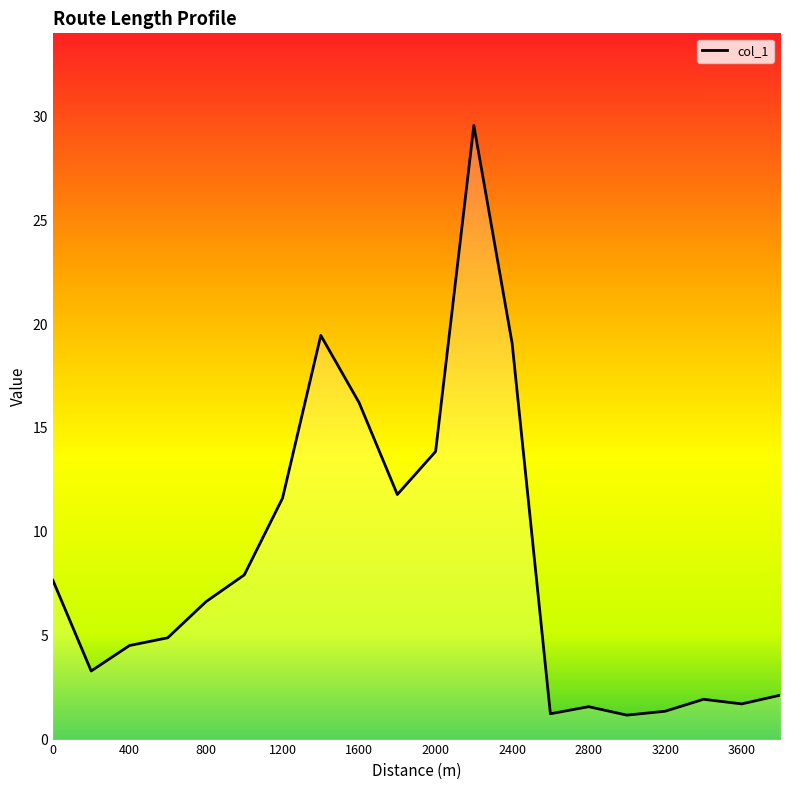

How many lines are shown in the chart?

1